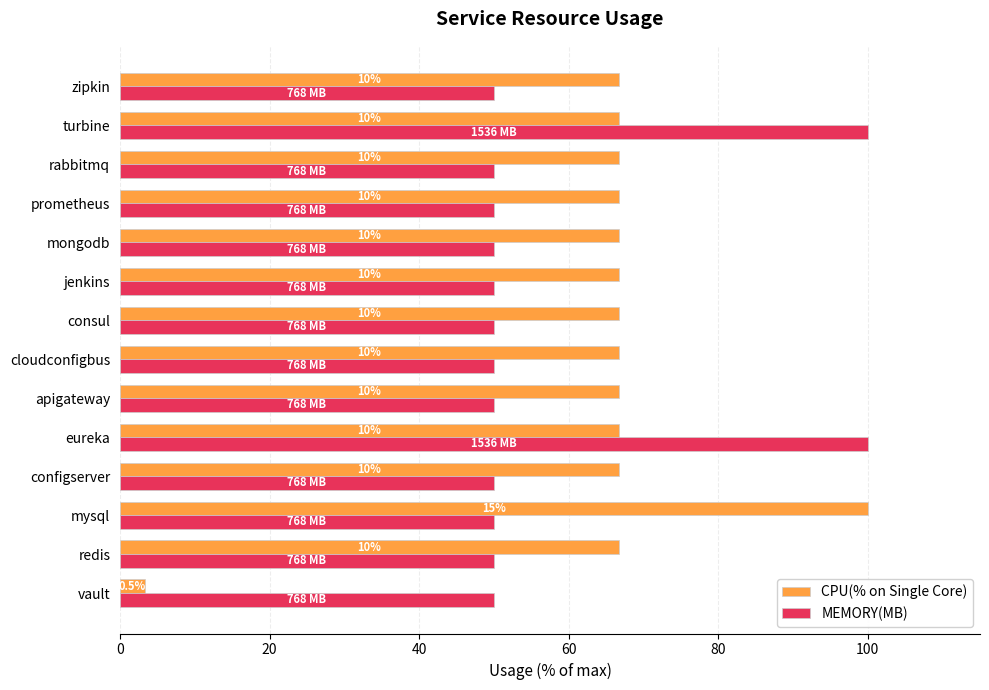

What are all the series names shown in the legend?

CPU(% on Single Core), MEMORY(MB)